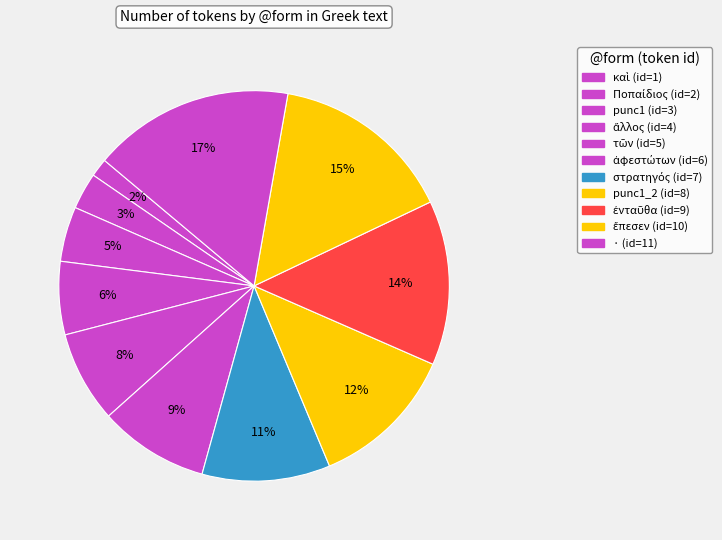

How many segments does this pie chart have?

11